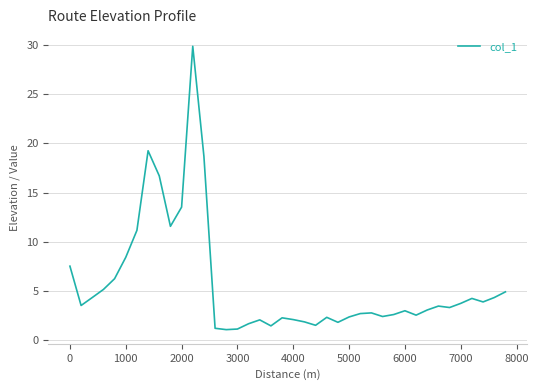

What is the difference between the maximum and minimum values?

28.9